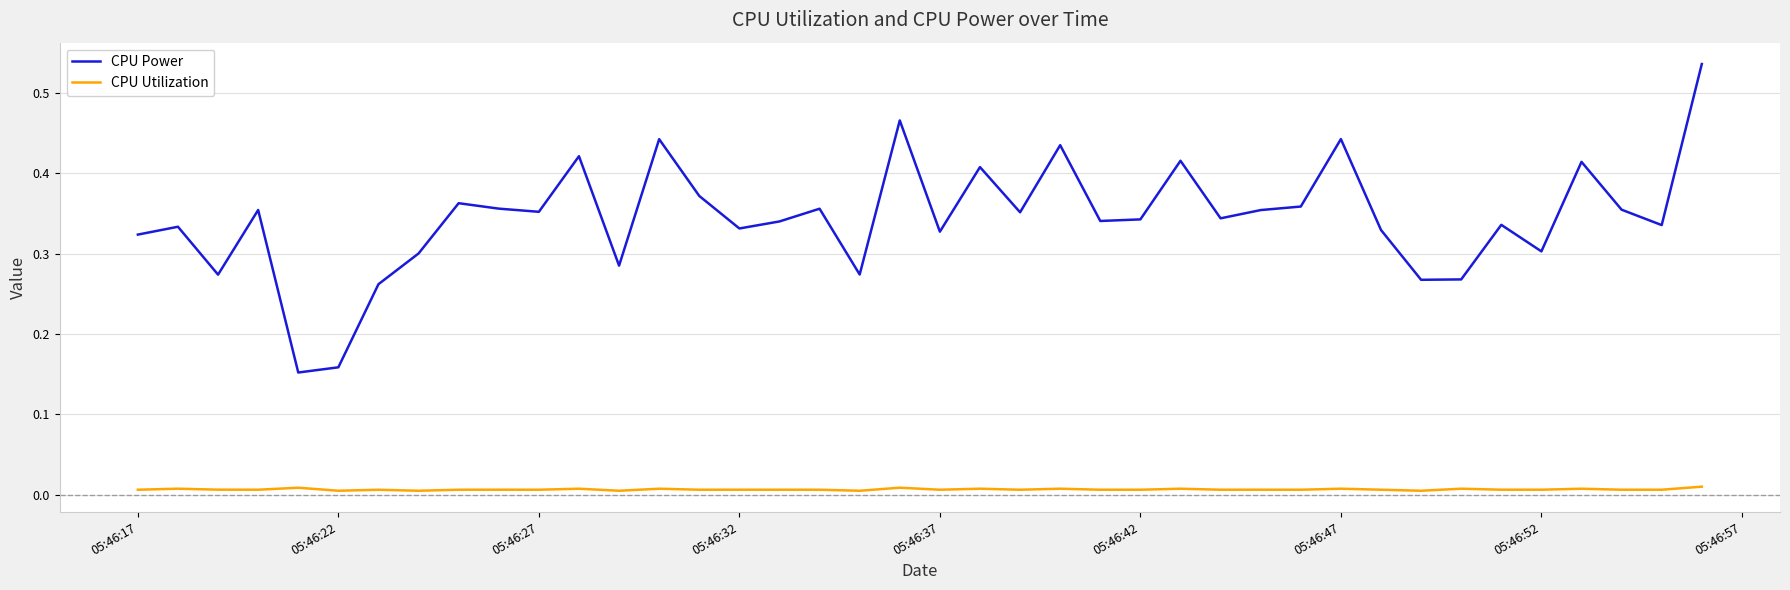

Which series has the largest total across all categories?

CPU Power